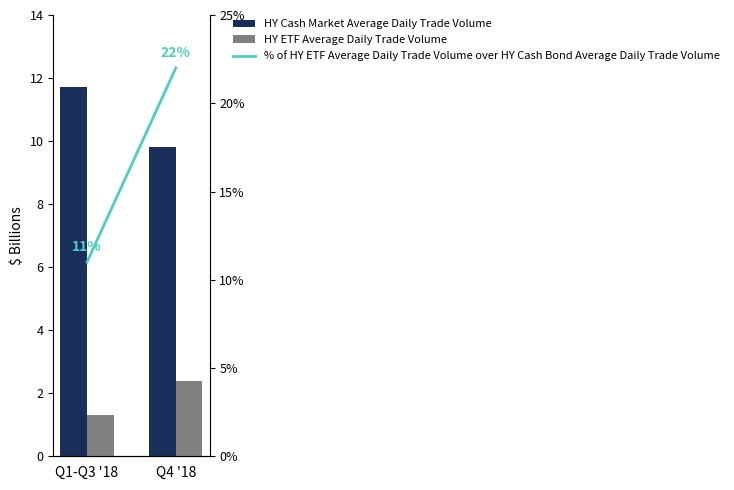

The % of HY ETF Average Daily Trade Volume over HY Cash Bond Average Daily Trade Volume series shows 0.2 at Q1-Q3 '18. True or false?

False